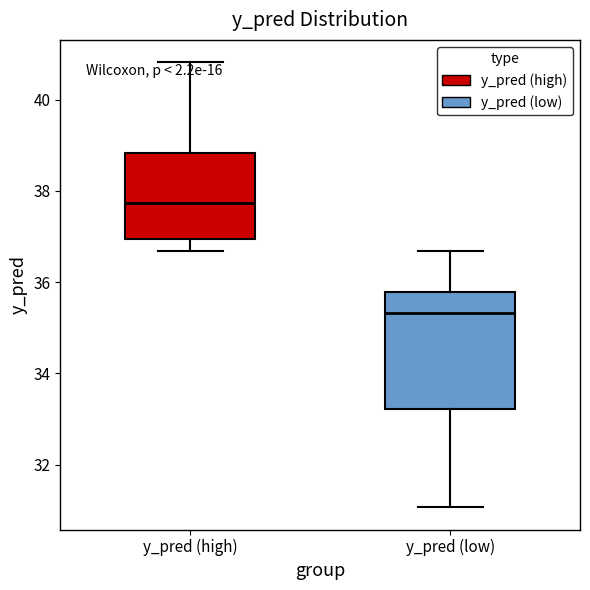

Which box has the highest median line?

y_pred (high)